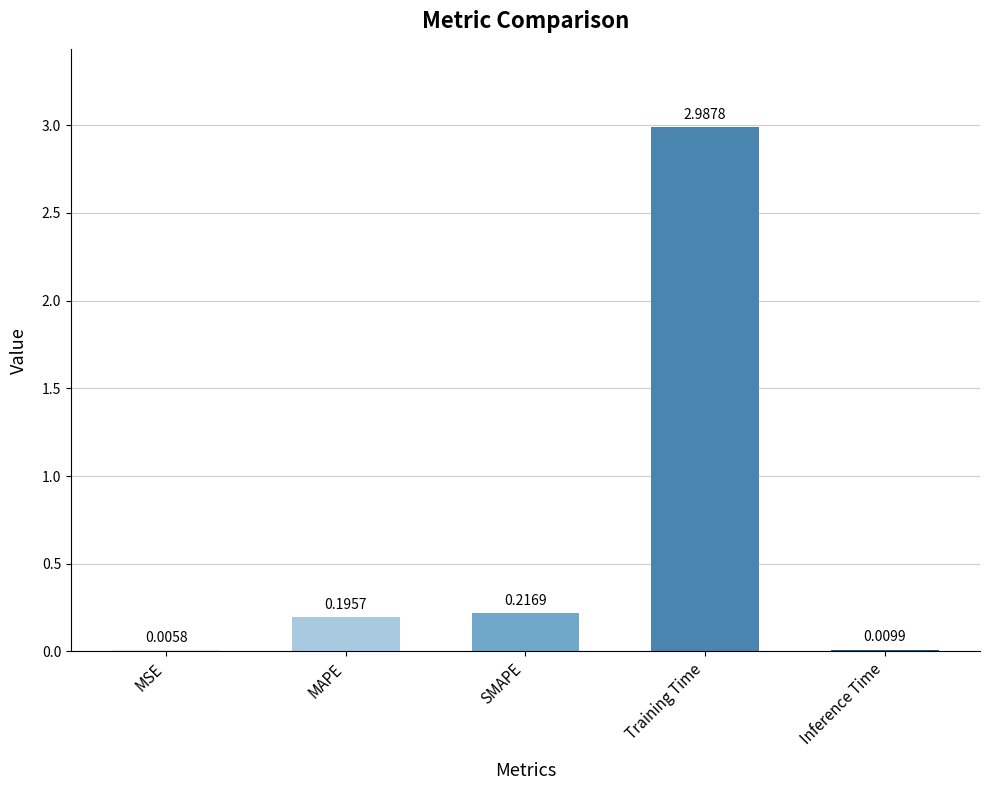

Where is the data nearest to the value 1?

SMAPE